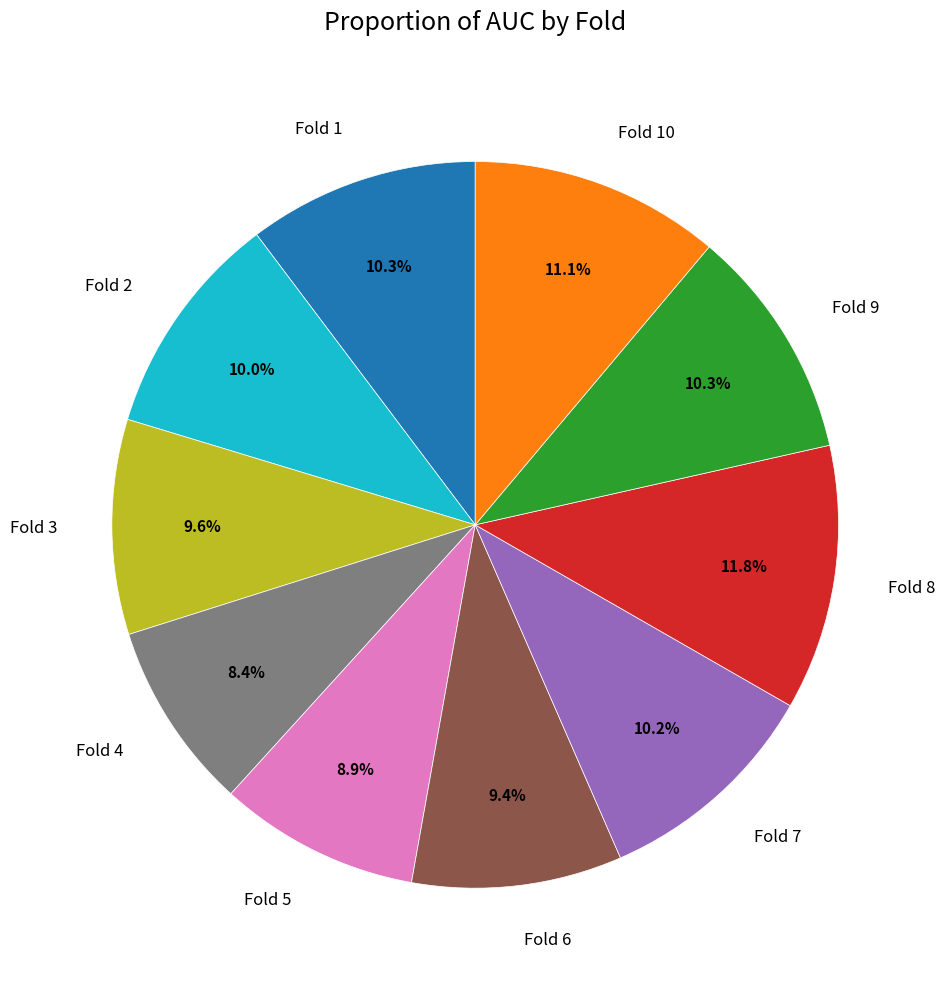

To the nearest percent, what portion does Fold 2 represent?

10%